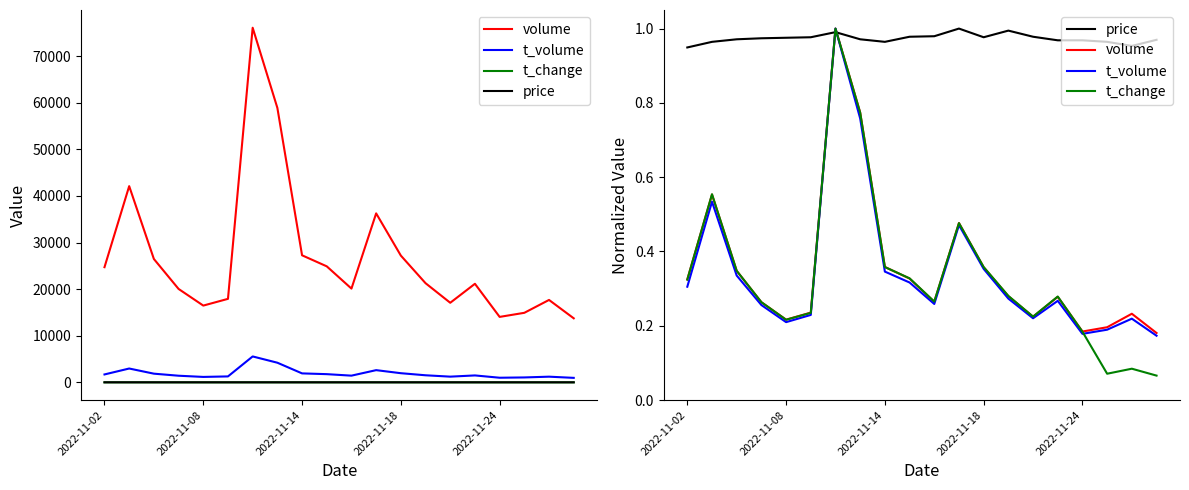

The price series shows 0.6 at 10. True or false?

False